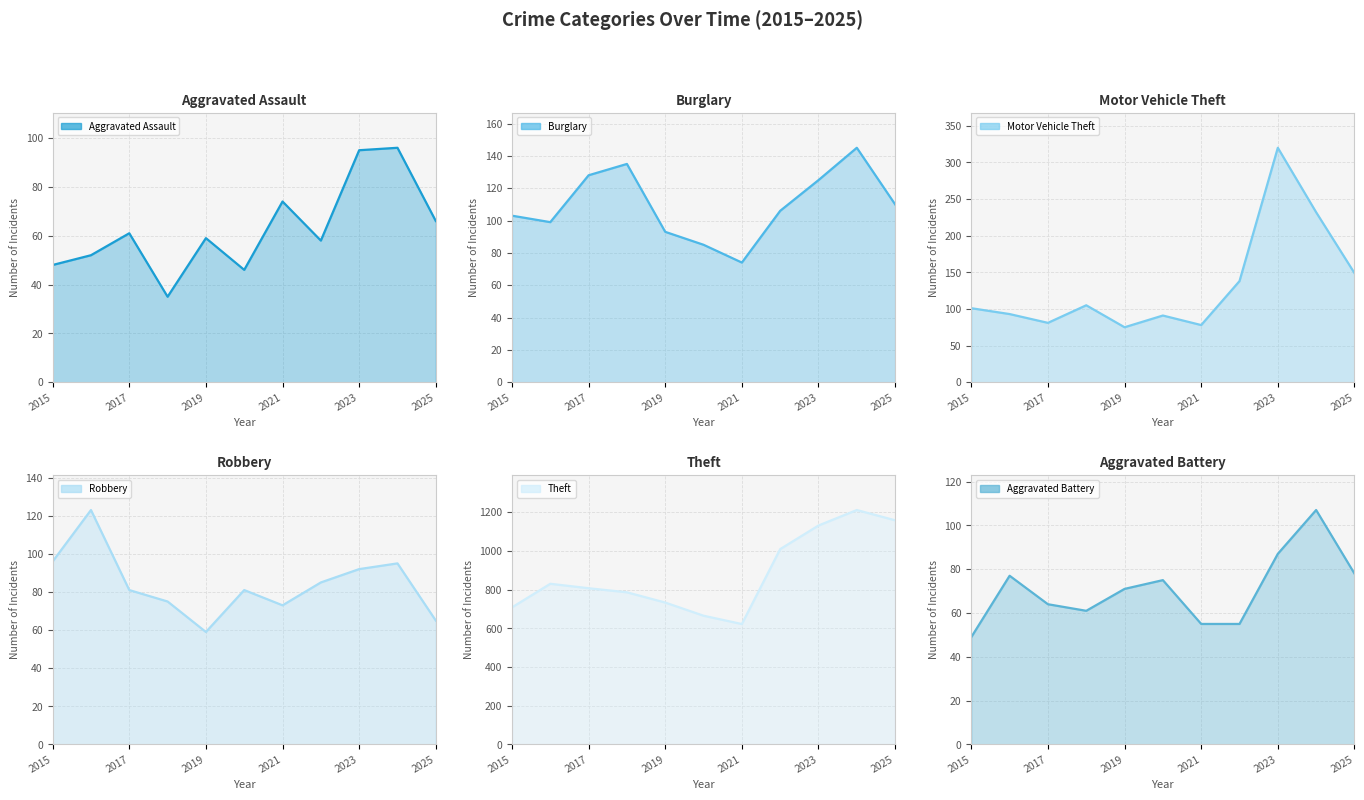

How many values in the Robbery series exceed 81?

5